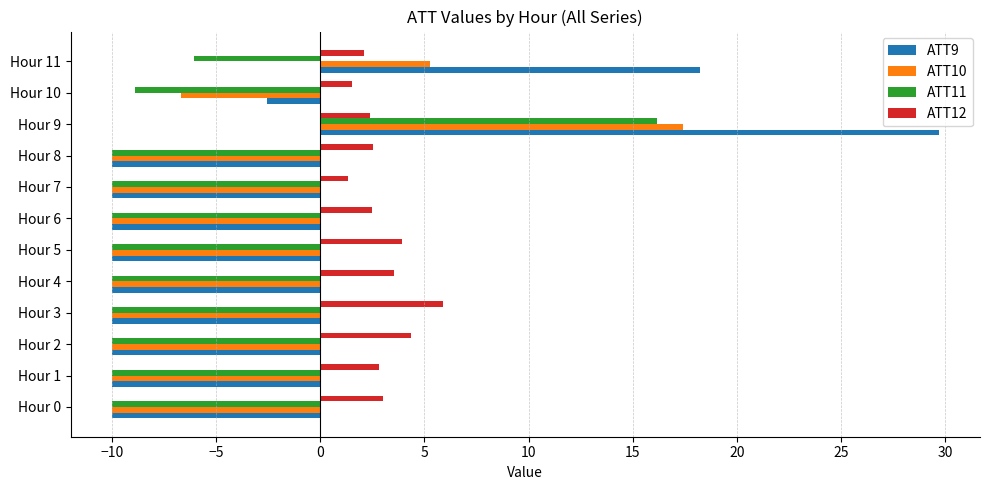

What is the highest value of the ATT10 series?

17.4